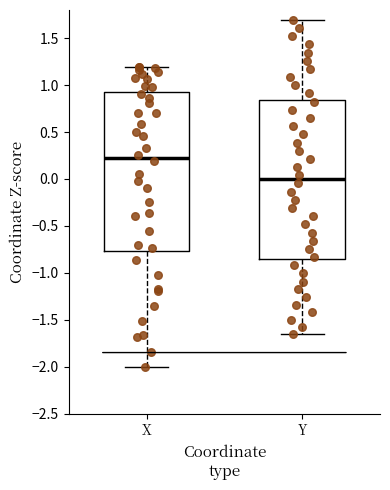

Where is the lower edge of the box for X on the y-axis? The values are not printed on the chart, so give them approximately, as read against the axis.

-0.75